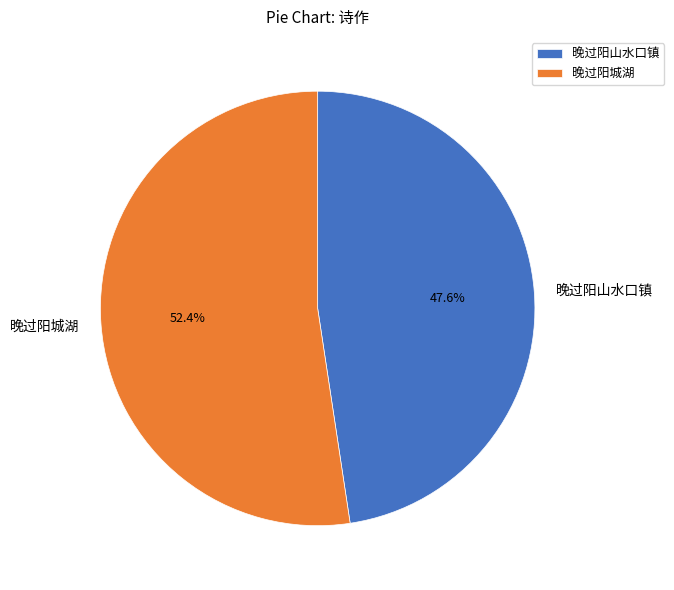

To the nearest percent, what percentage of the pie is 晚过阳城湖?

52%